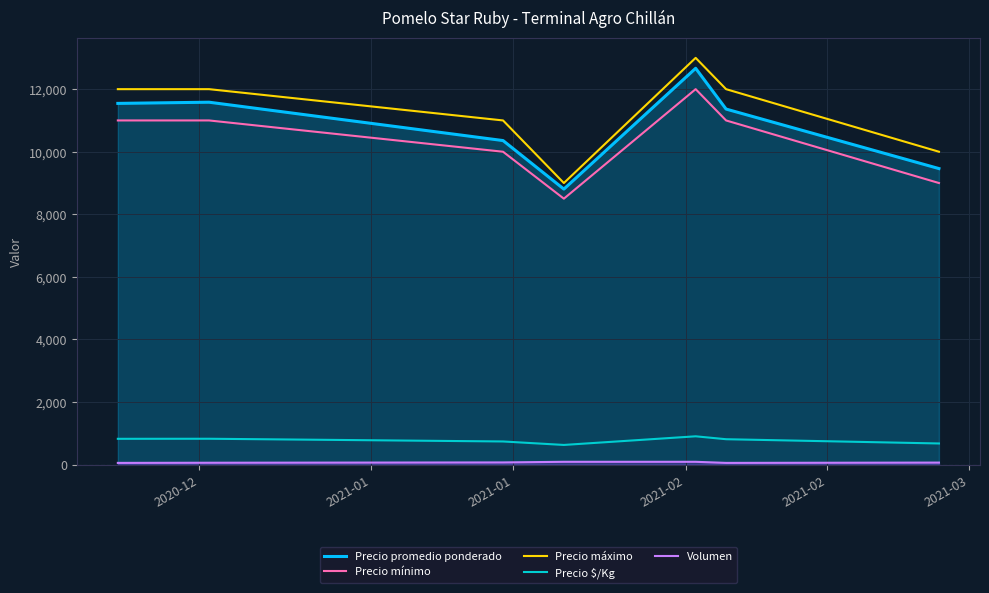

True or false: Precio promedio ponderado has more than 0 interior local peaks.

True